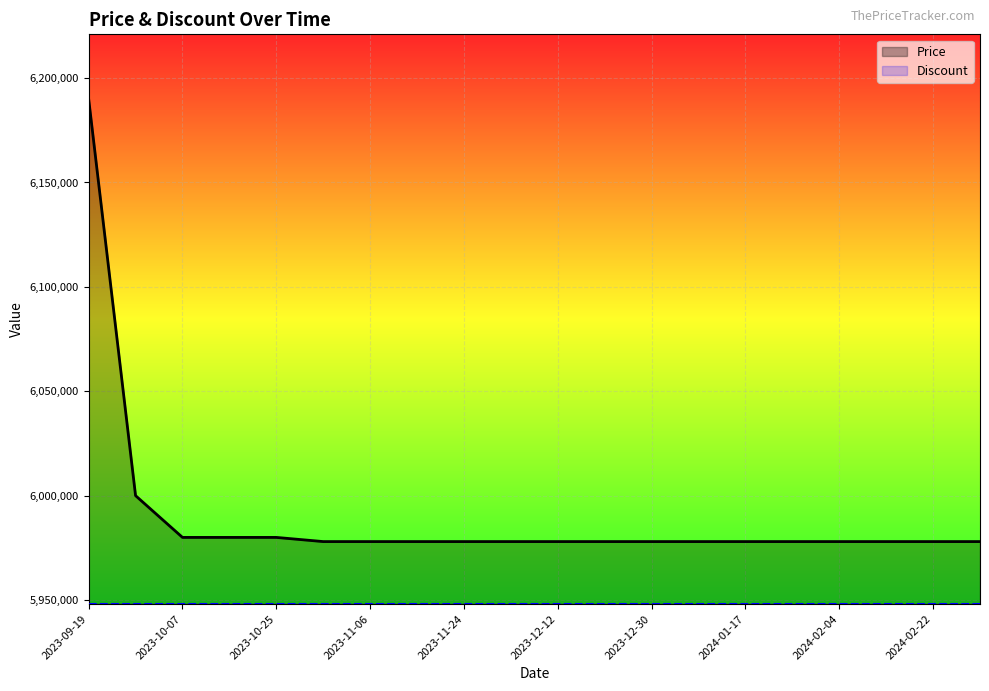

What is the sum of all Discount values?

118962200